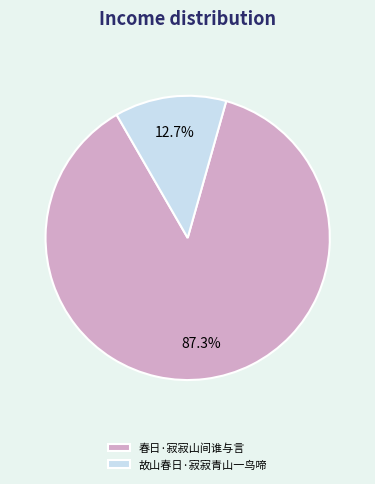

To the nearest percent, what percentage of the pie is 春日·寂寂山间谁与言?

87%